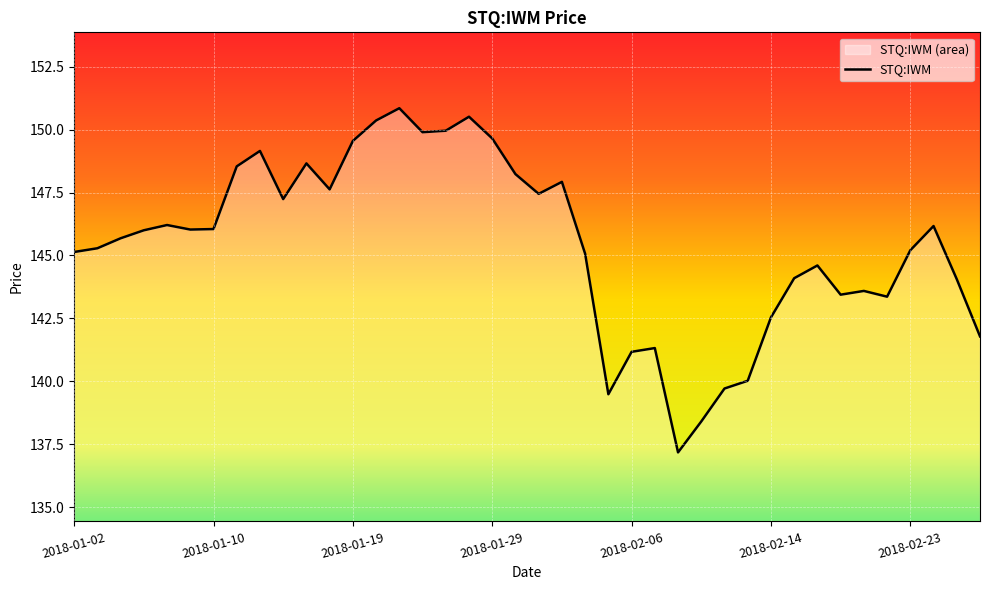

Reading left to right, list all the values displayed in this chart.

145.1	145.3	145.7	146.0	146.2	146.0	146.1	148.5	149.2	147.2	148.7	147.6	149.6	150.4	150.9	149.9	150.0	150.5	149.7	148.2	147.5	147.9	145.1	139.5	141.2	141.3	137.2	138.4	139.7	140.0	142.5	144.1	144.6	143.4	143.6	143.4	145.2	146.2	144.1	141.8